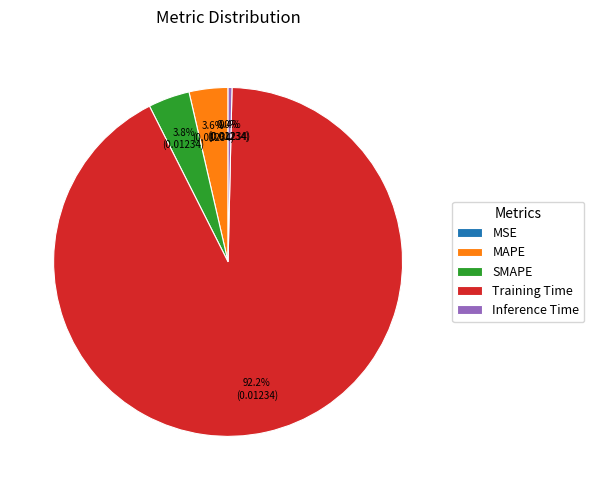

Does MAPE represent more than half of the total?

No